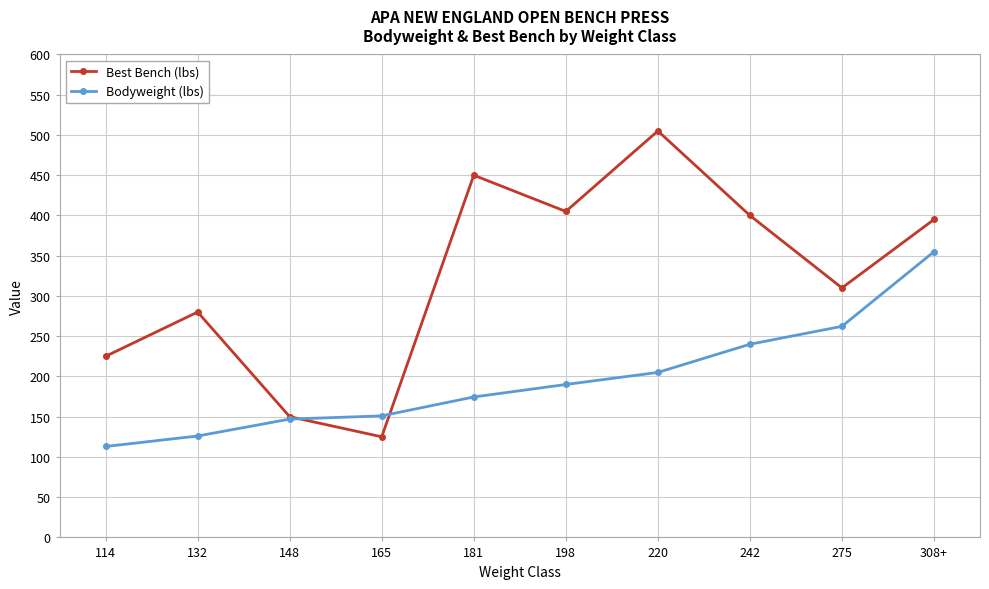

What position from the right is 242?

3